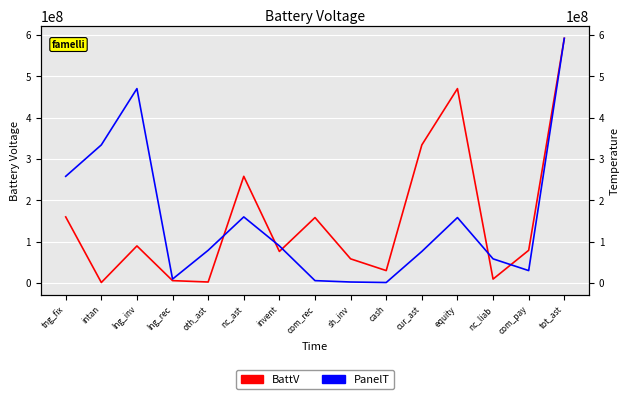

True or false: PanelT and BattV cross at least once.

True